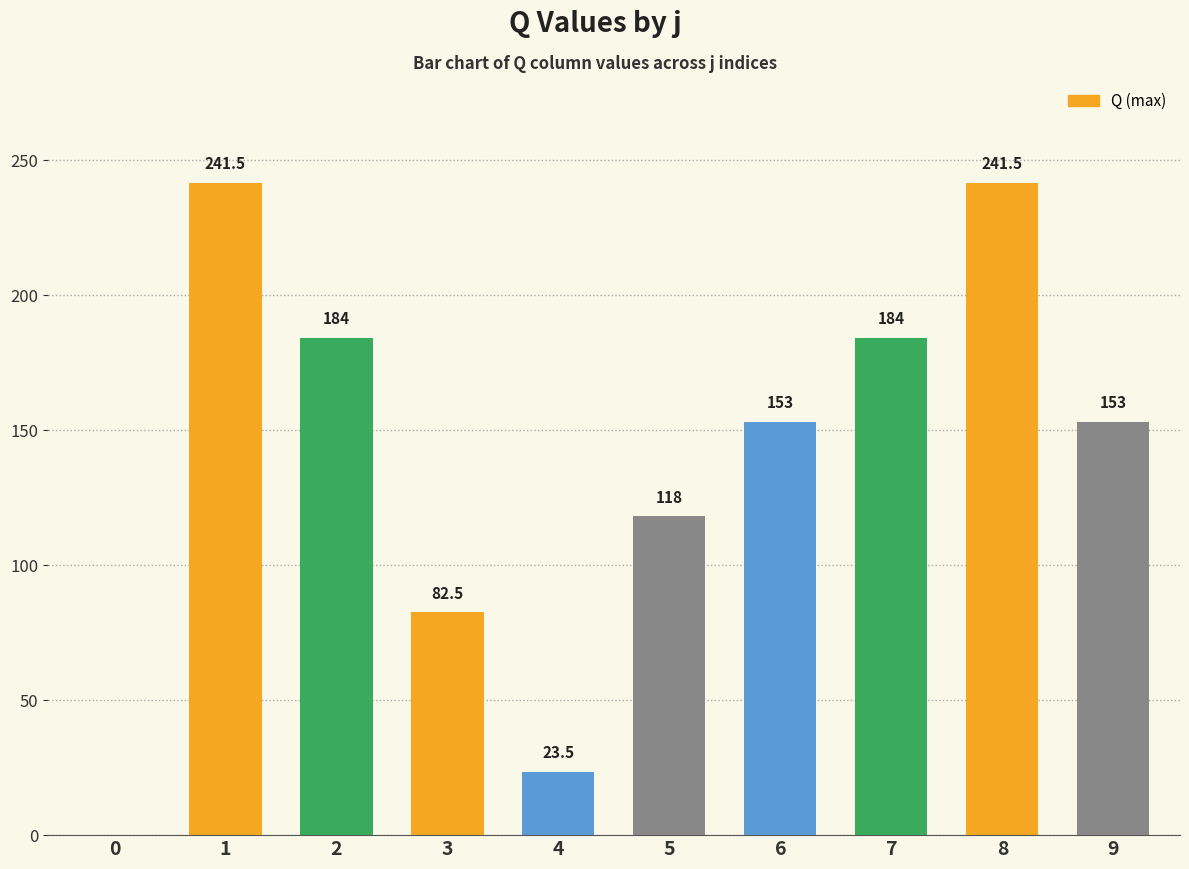

Reading left to right, what are all the values shown in this chart?

0.0	241.5	184.0	82.5	23.5	118.0	153.0	184.0	241.5	153.0